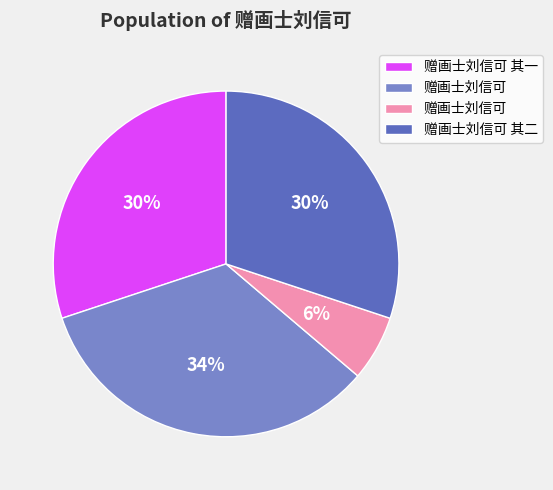

To the nearest percent, what is the average slice percentage?

25%